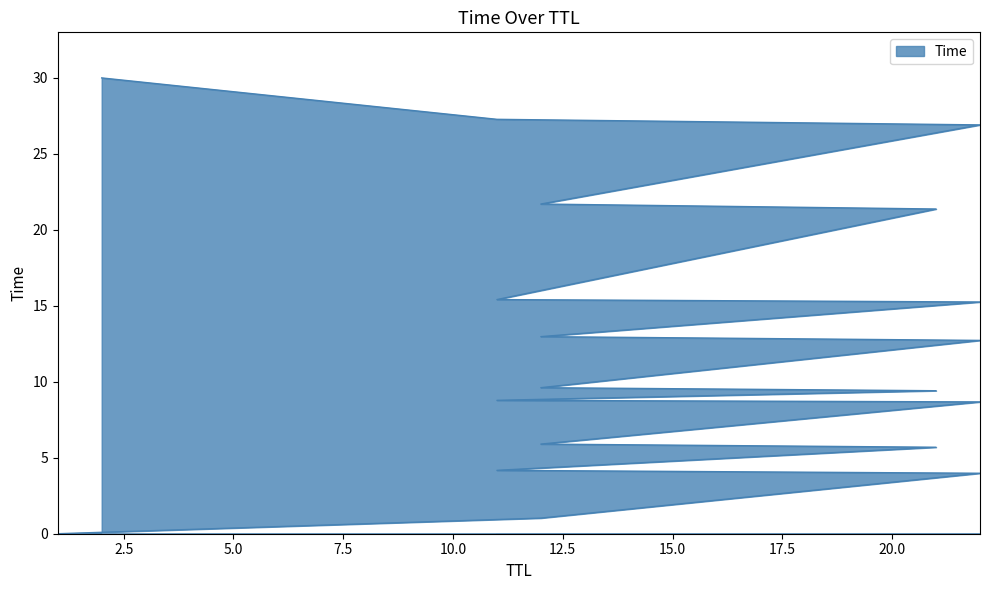

Approximately how many times larger is the value at 22 compared to 12?

1.2